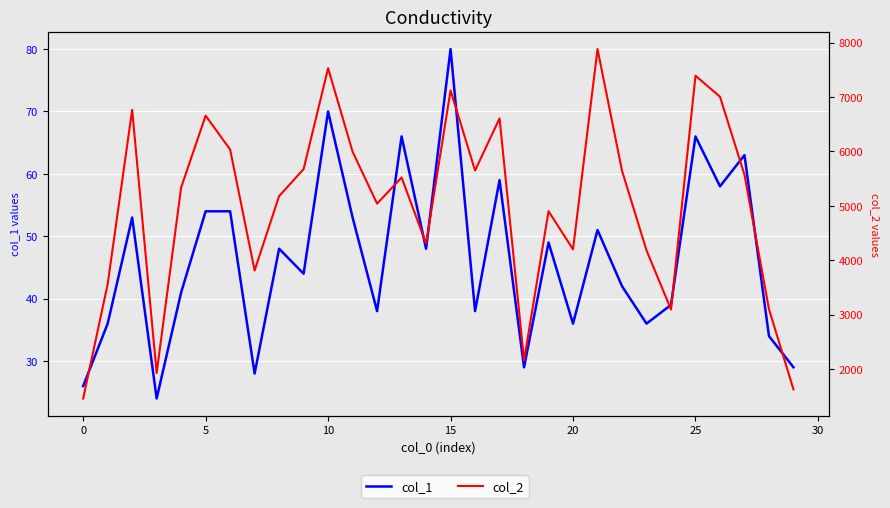

What is the minimum value for col_2?

1456